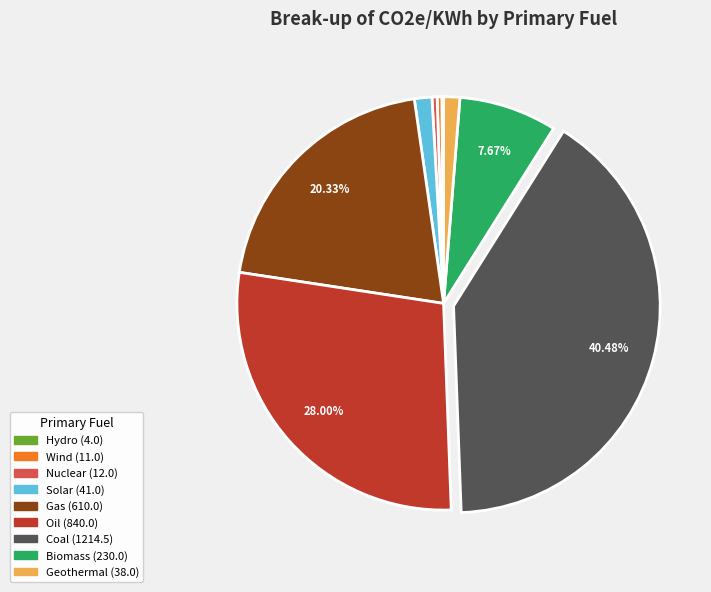

Which slice is the largest?

Coal